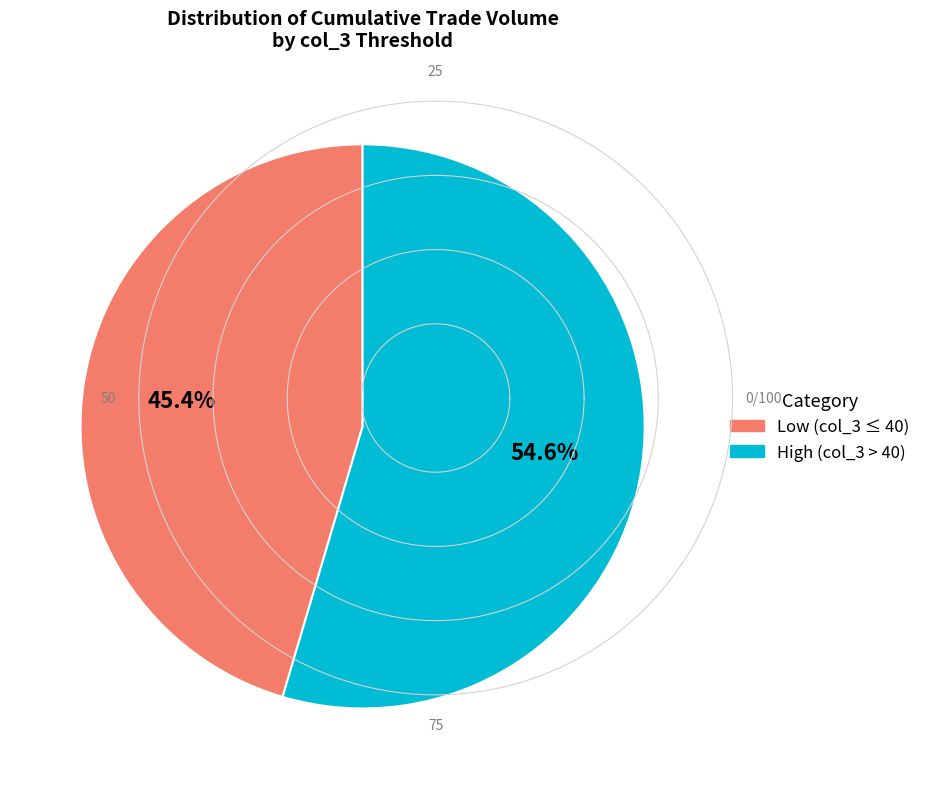

Is there a majority slice in this chart?

Yes